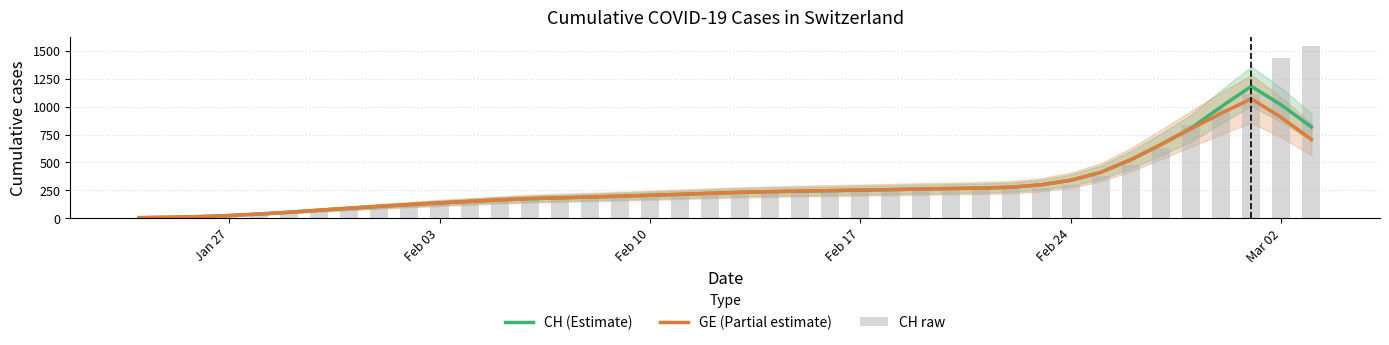

What is the highest value of the GE (Partial estimate) series?

1070.6